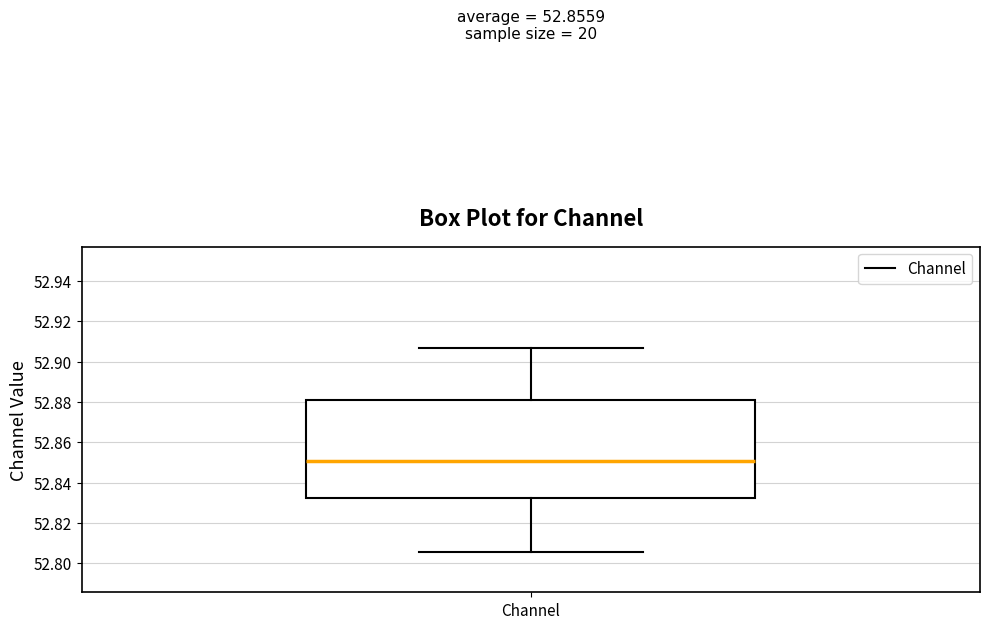

Where does the upper whisker of the box for Channel end on the y-axis? The values are not printed on the chart, so give them approximately, as read against the axis.

52.906